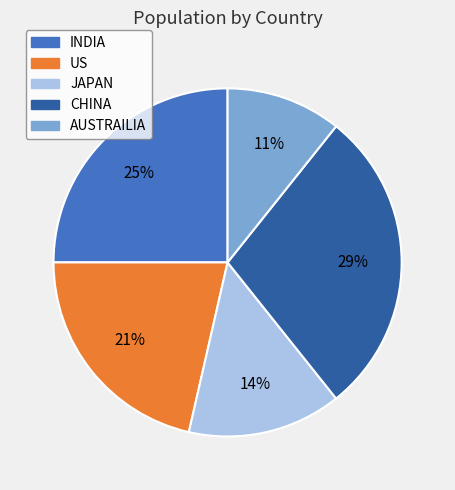

To the nearest percent, what is the combined percentage of INDIA and US?

46%